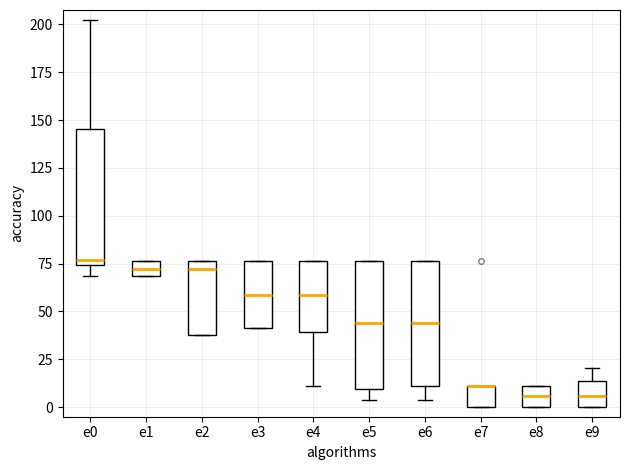

Where is the lower edge of the box for e1 on the y-axis? The values are not printed on the chart, so give them approximately, as read against the axis.

70